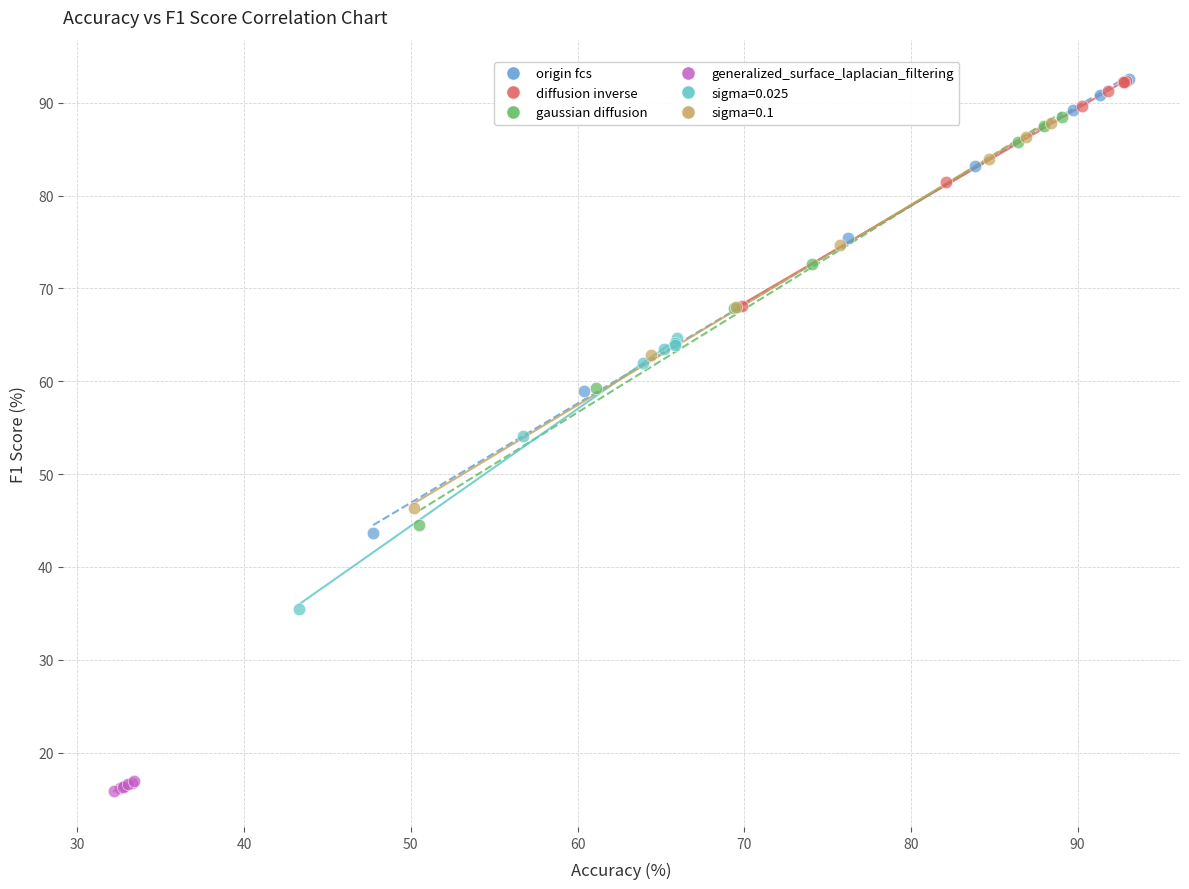

Which series reaches the minimum Y coordinate?

generalized_surface_laplacian_filtering